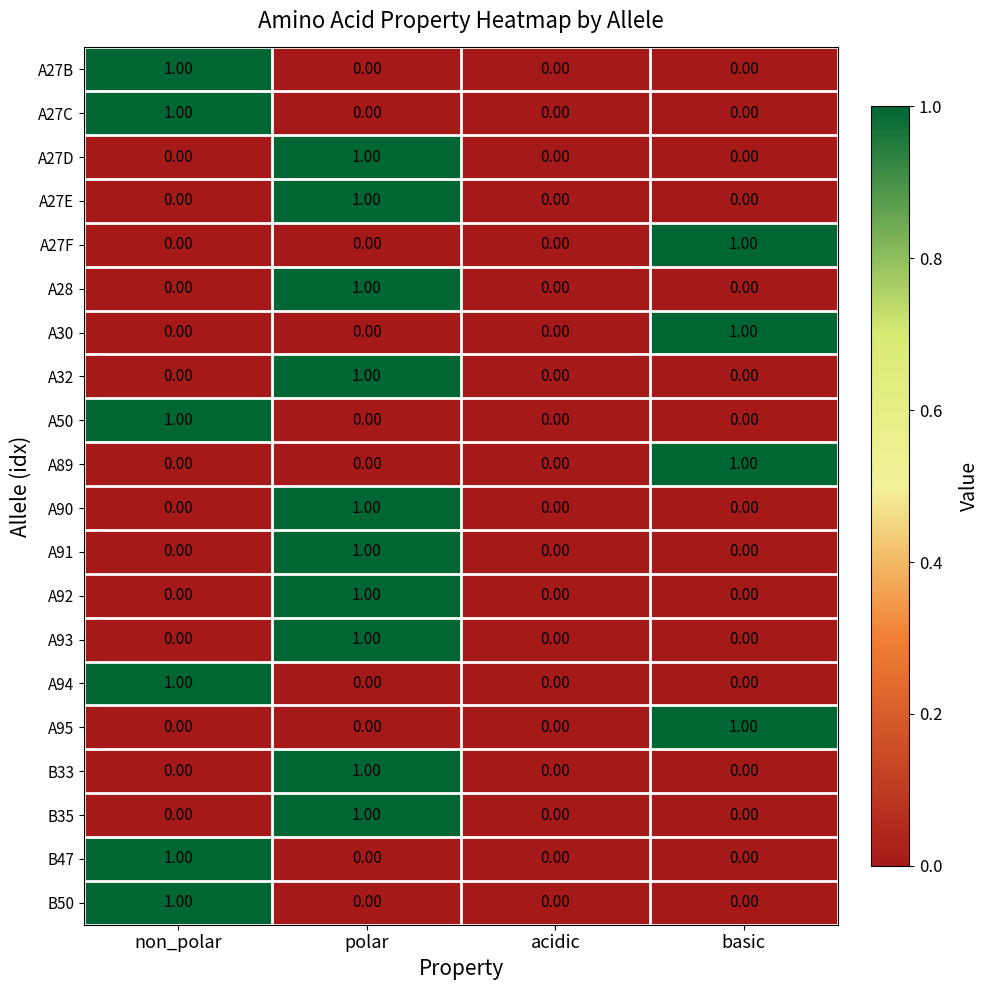

At which label does A95 reach its peak?

basic